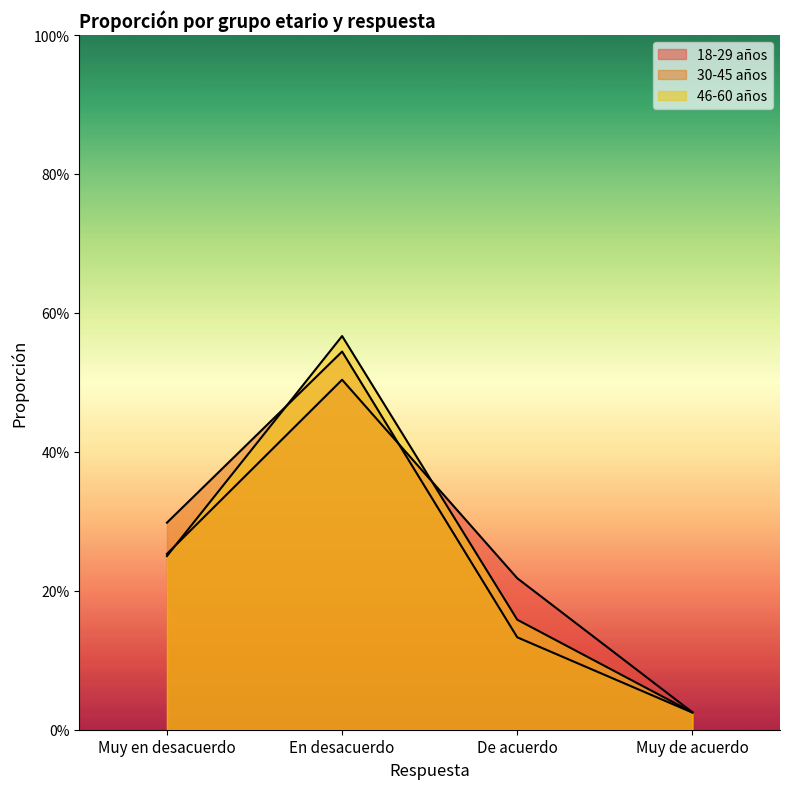

The value of 18-29 años at Muy de acuerdo is 0.0. True or false?

True